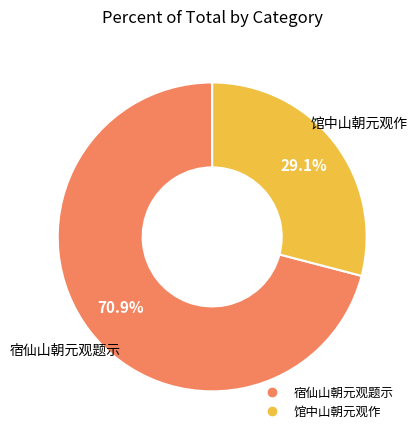

To the nearest percent, what portion does 宿仙山朝元观题示 represent?

71%